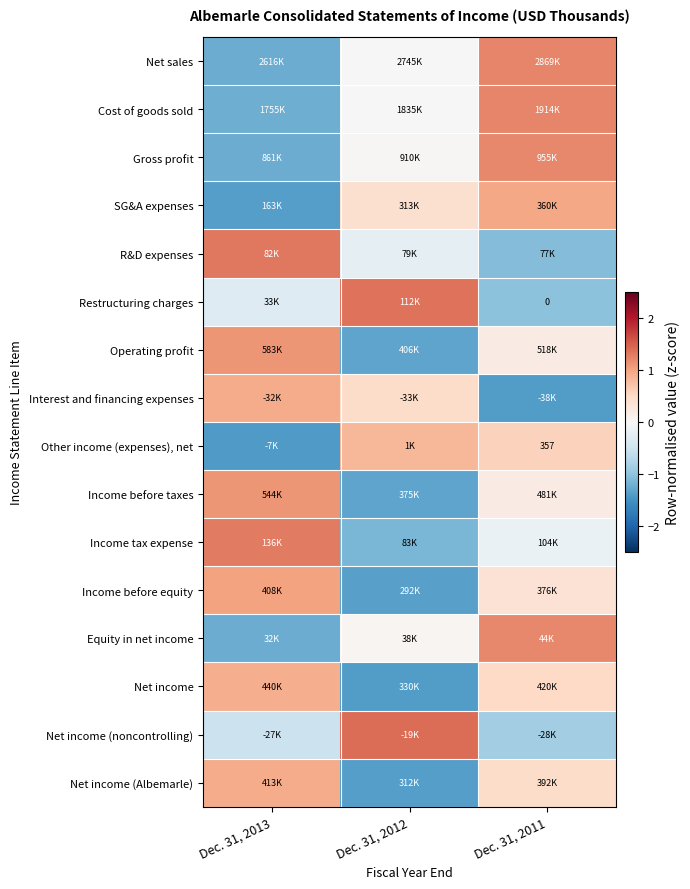

The value of Equity in net income at Dec. 31, 2011 is 0.4. True or false?

False